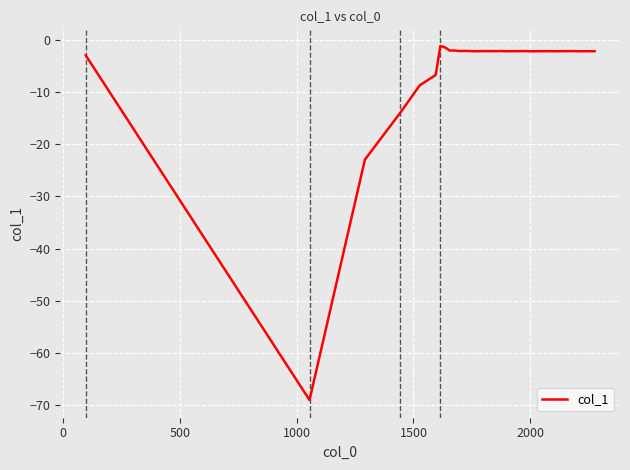

How many lines are shown in the chart?

1